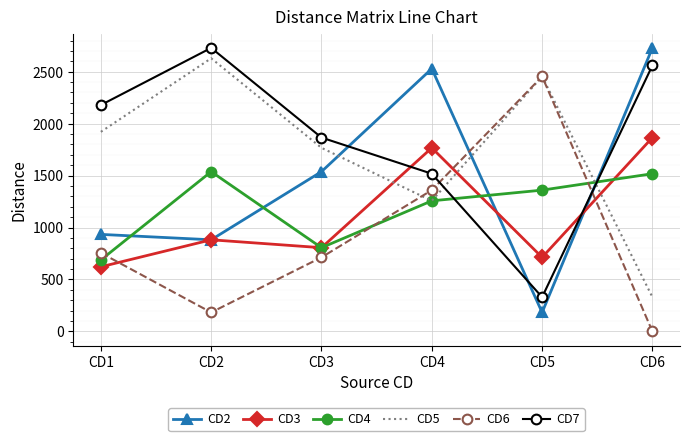

Where is the first local minimum for CD3?

CD3